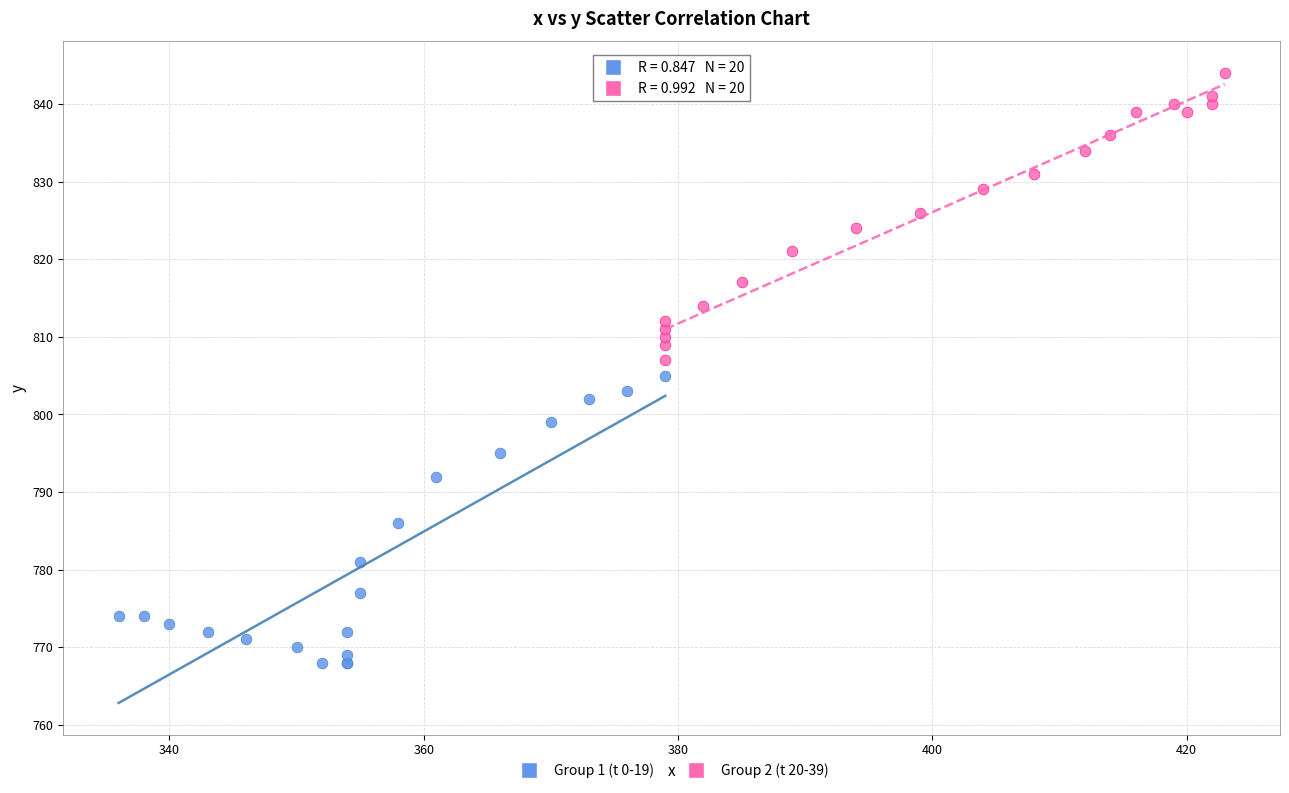

Which series reaches the maximum Y coordinate?

Group 2 (t 20-39)